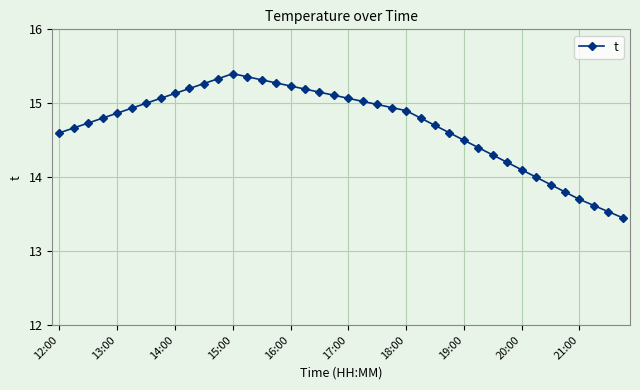

What is the value of the 3rd point from the left?

14.7